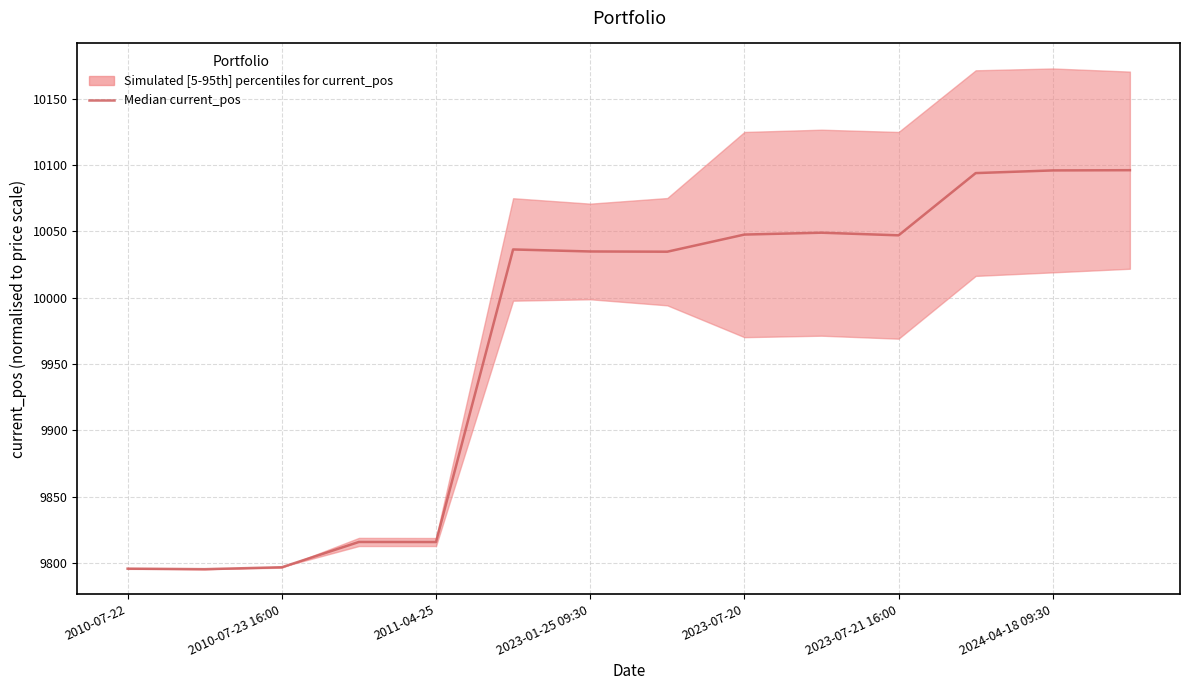

How many lines are shown in the chart?

1